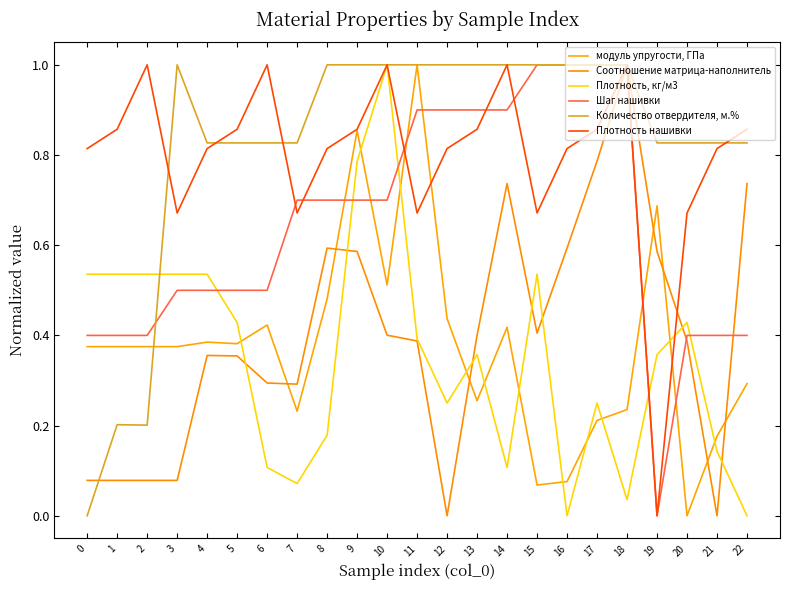

The Плотность, кг/м3 series shows -0.3 at 16. True or false?

False